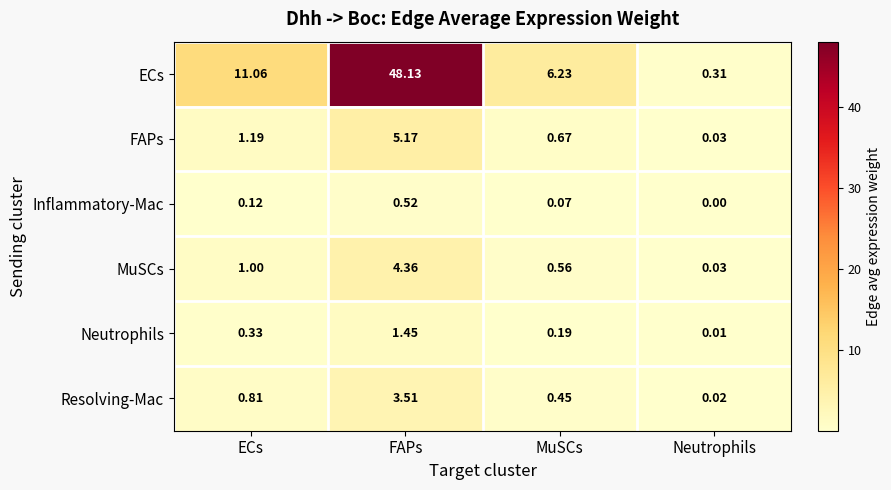

Where is Resolving-Mac nearest to the value 1?

ECs